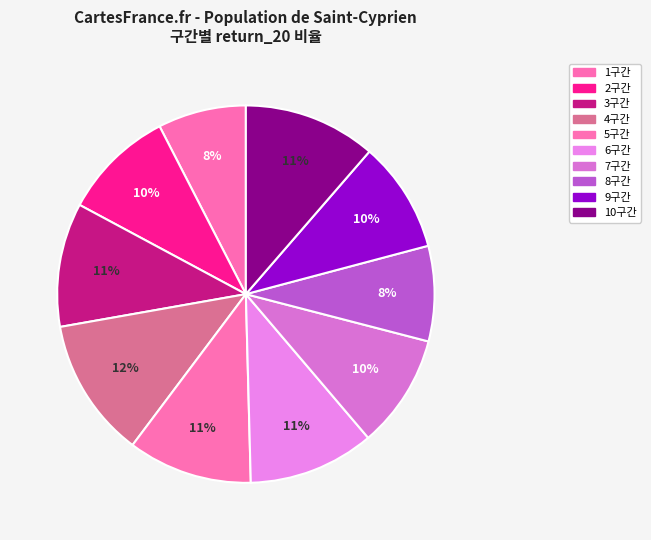

To the nearest percent, what is the difference between the largest and smallest slice percentages?

4%